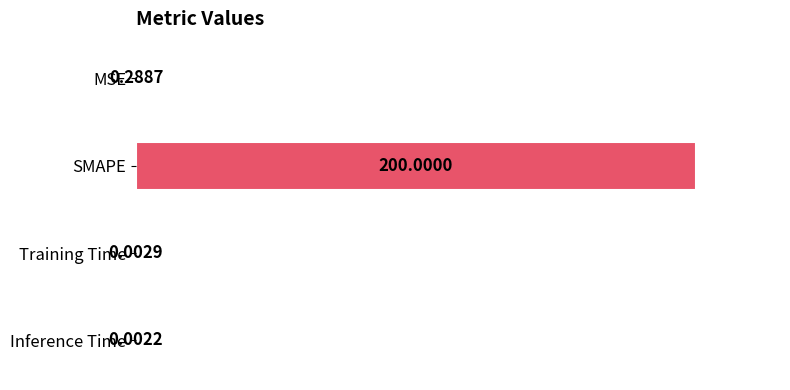

What is the sum of all values?

200.3